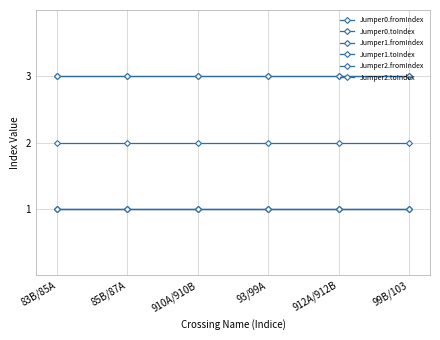

Is this an area chart (filled region under the line)?

No